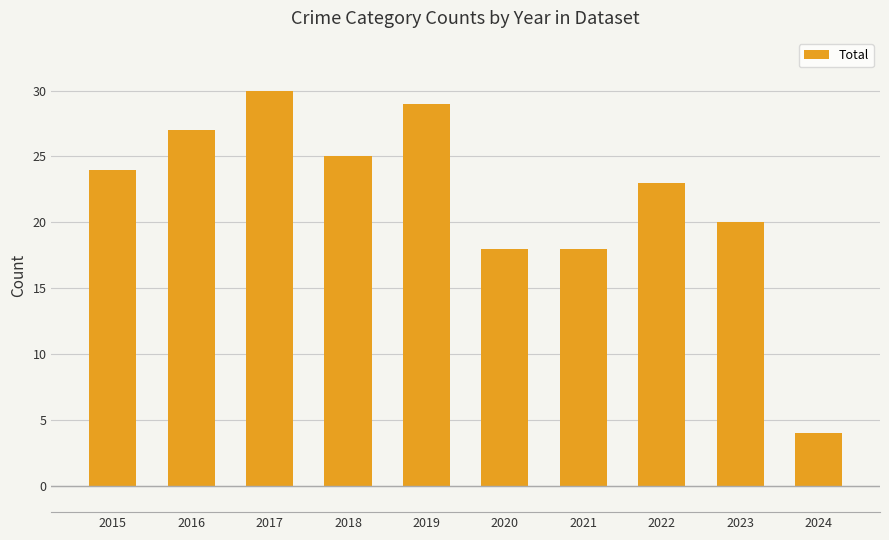

What is the difference between the maximum and minimum values?

26